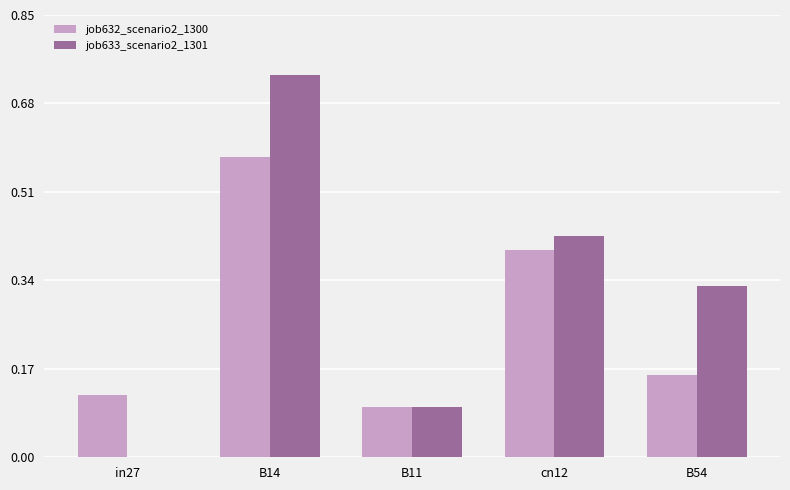

Are the bars horizontal?

No